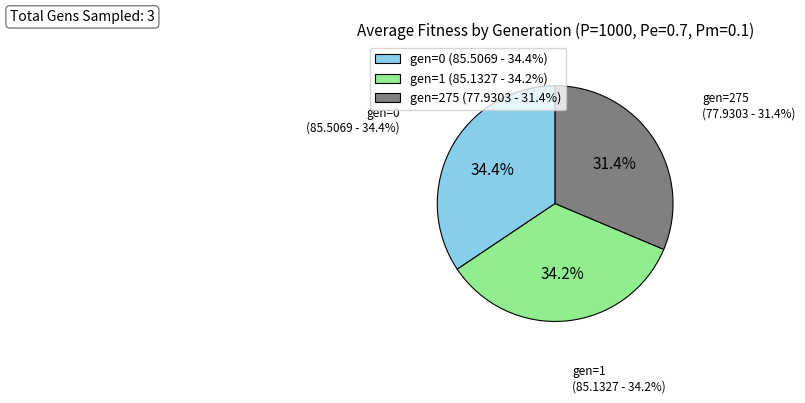

Rank the categories by value from highest to lowest.

gen=0, gen=1, gen=275